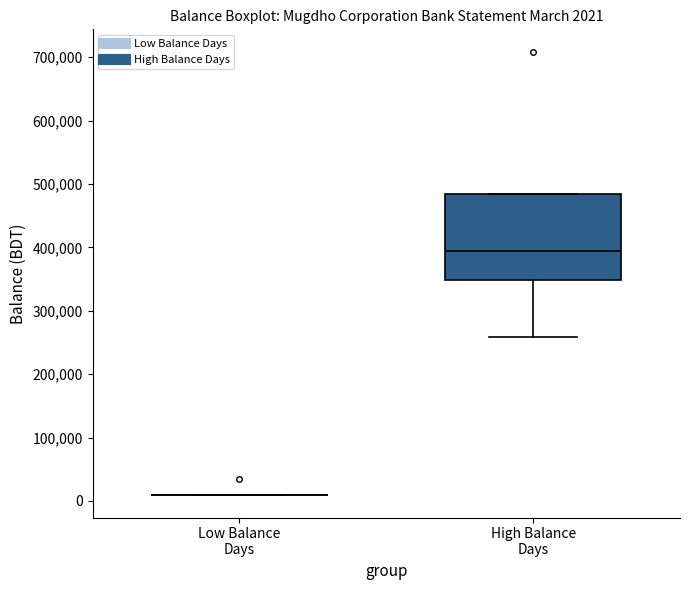

Which box is the tallest, from its lower edge to its upper edge?

High Balance Days